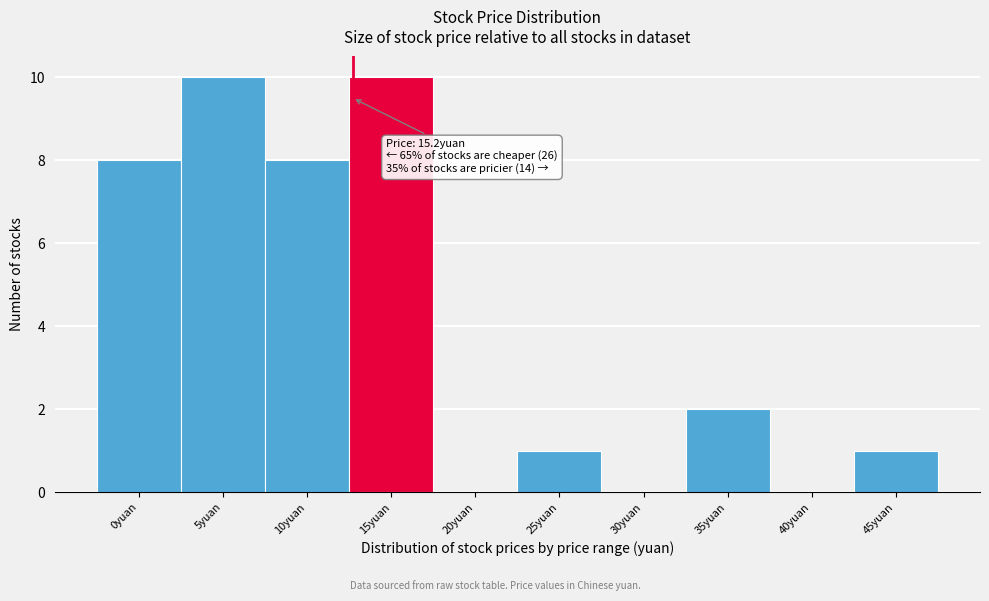

Reading right to left, extract all data points from this chart.

45yuan=1	40yuan=0	35yuan=2	30yuan=0	25yuan=1	20yuan=0	15yuan=10	10yuan=8	5yuan=10	0yuan=8